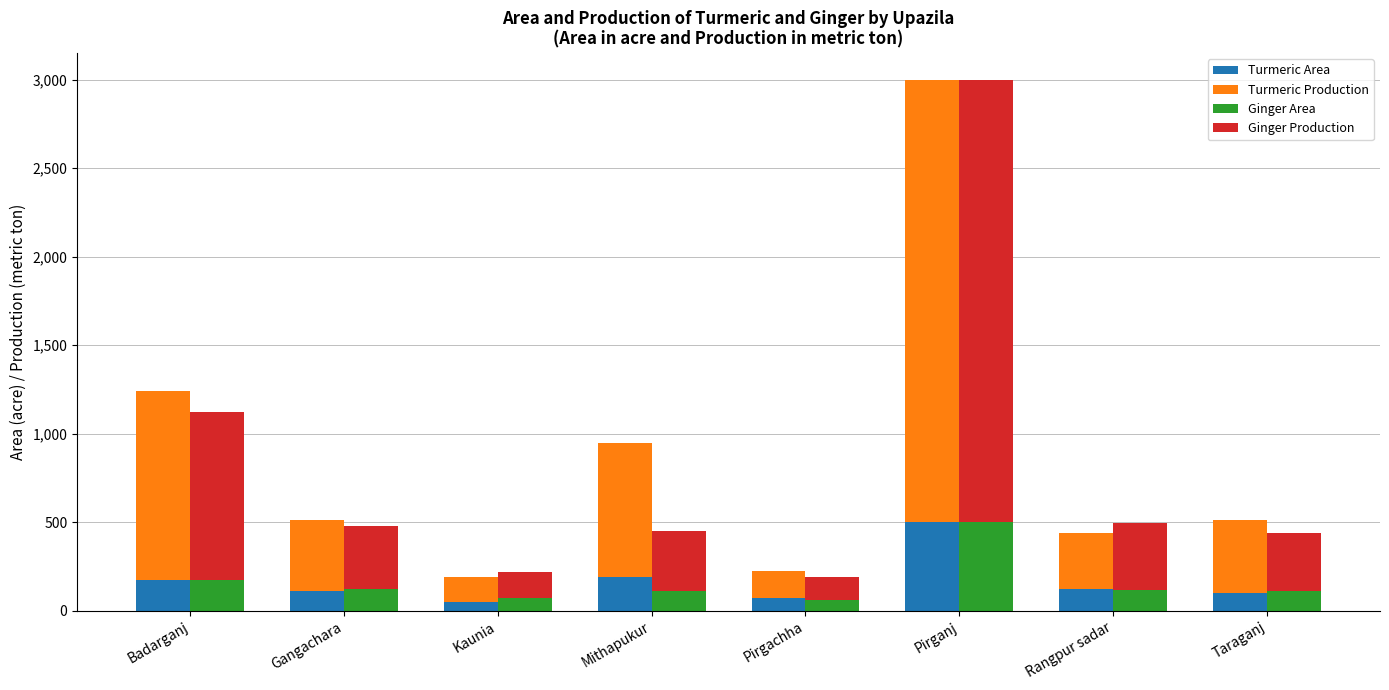

How many bars are there in each group?

4